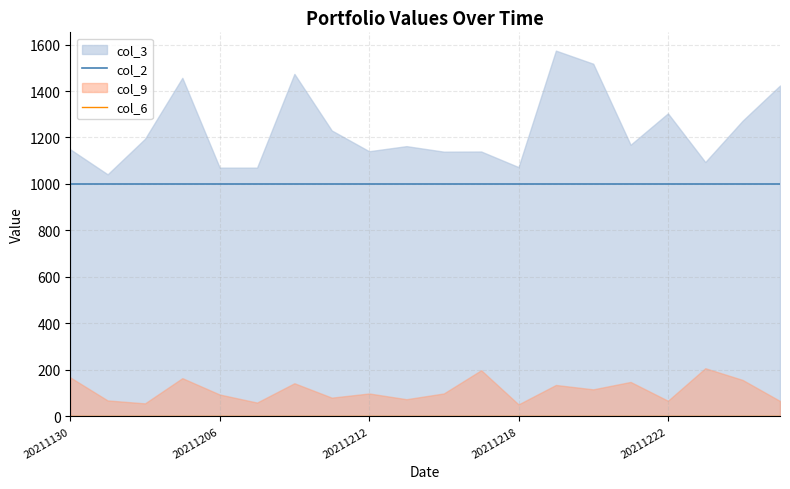

Is the value of col_2 at 6 greater than the value of col_6 at 13?

Yes